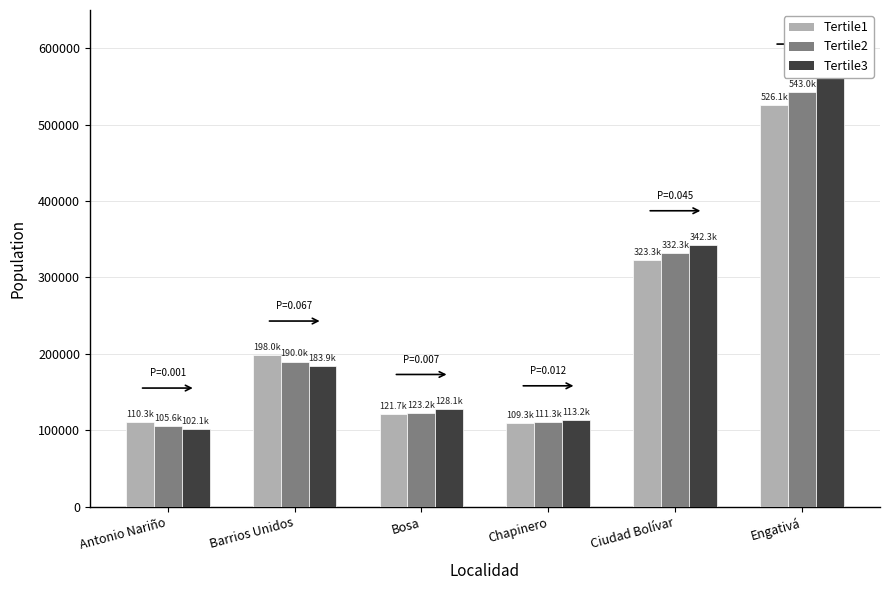

Does the chart contain stacked bars?

No